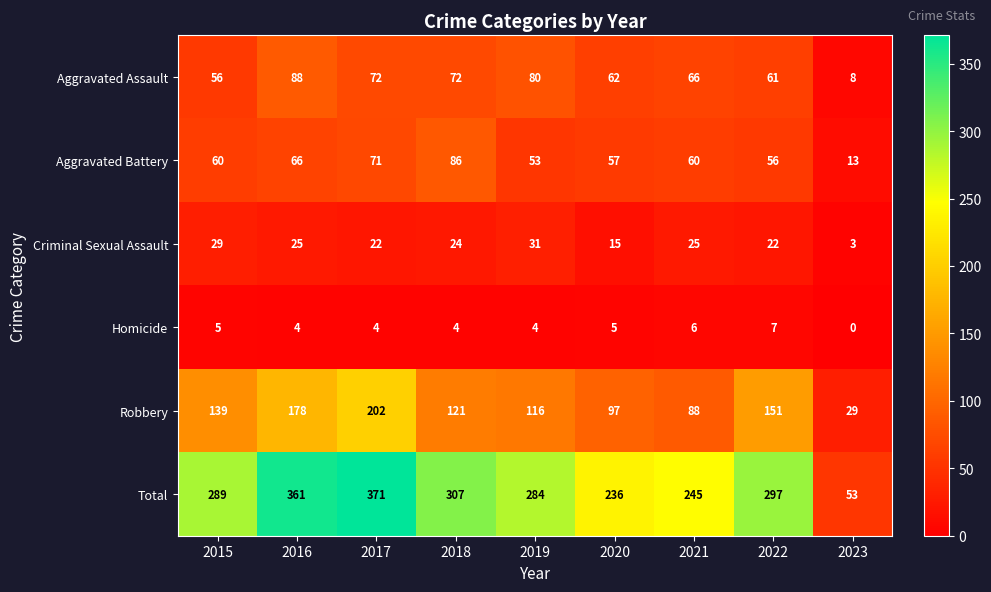

What is the difference between the Robbery values at 2021 and 2020?

9